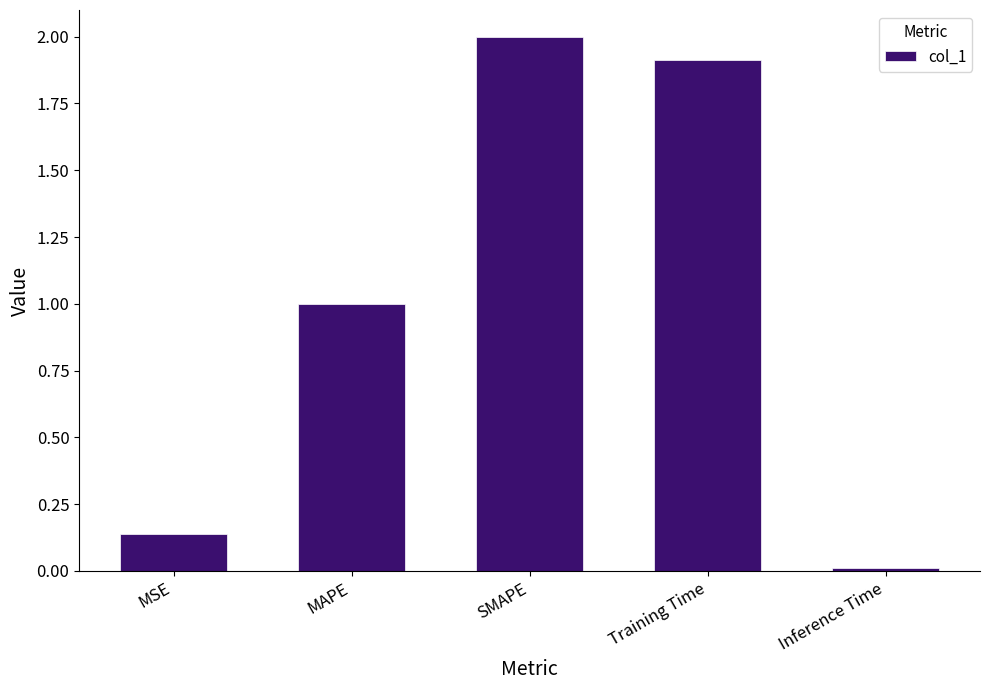

Which has a higher value, Training Time or SMAPE?

SMAPE